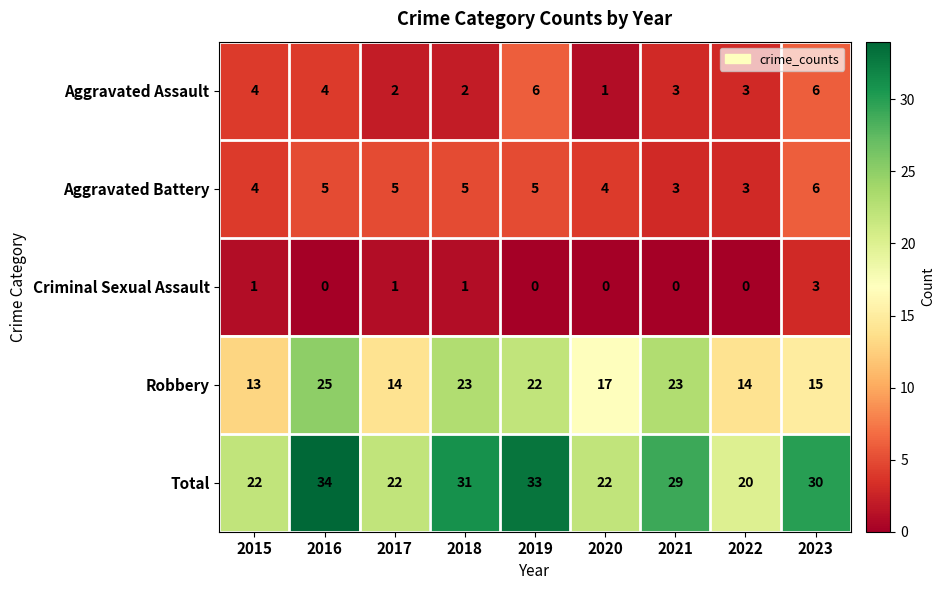

At which category is the sum across all series the highest?

2016